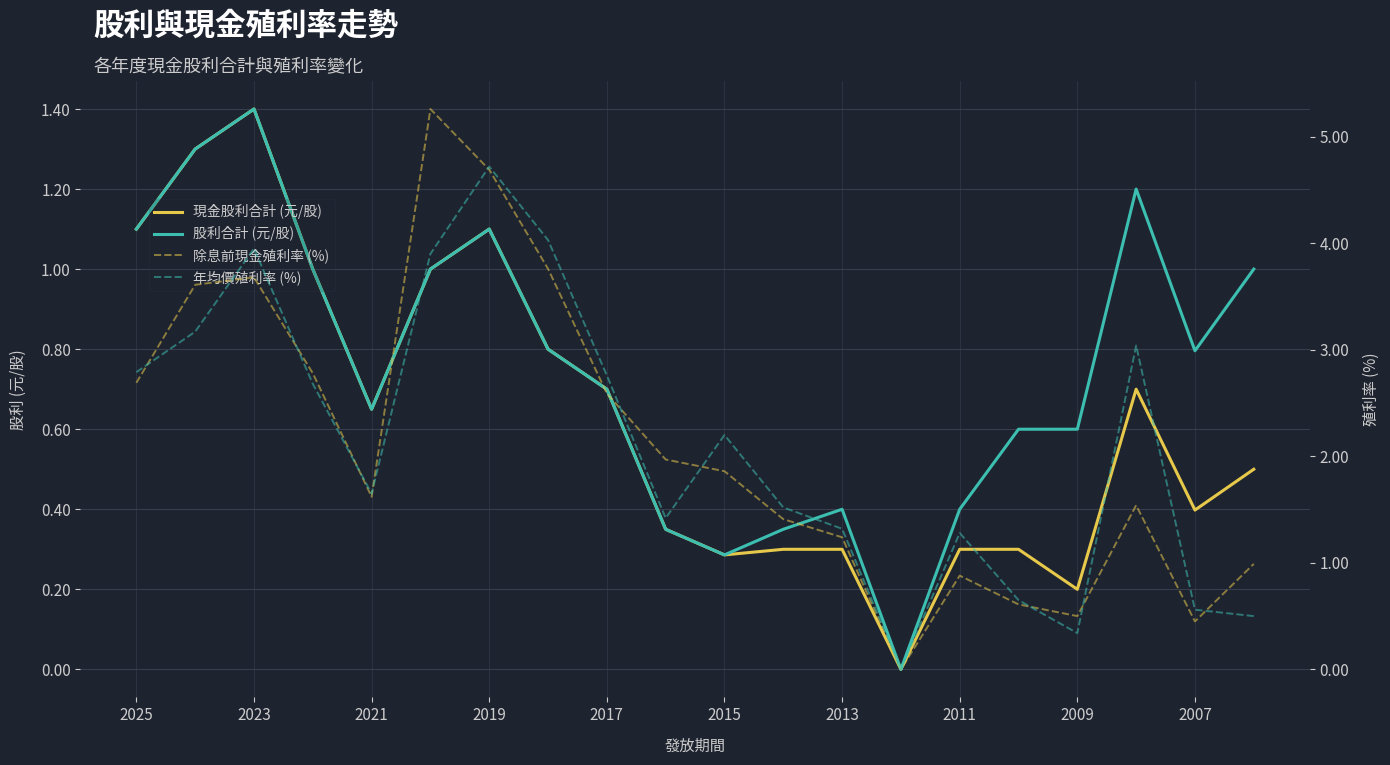

Which series changed the most between 2011 and 17?

除息前現金殖利率 (%)